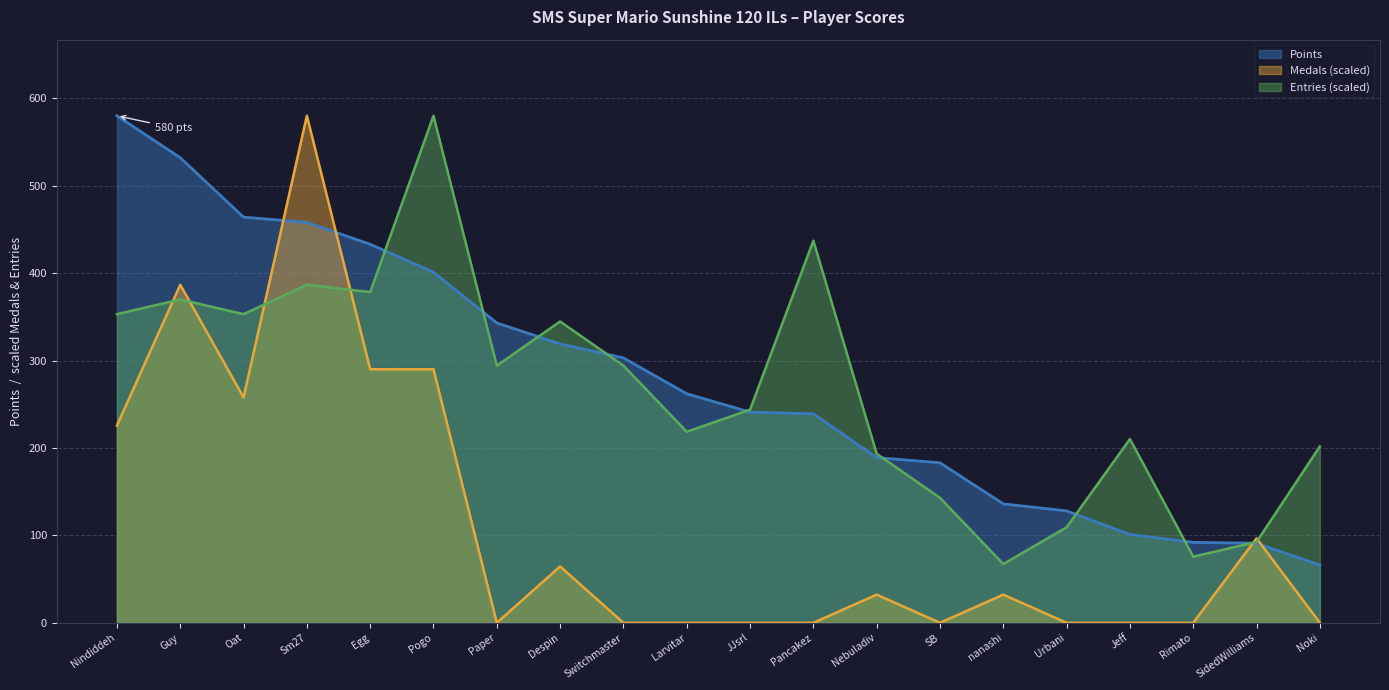

Between JJsrl and SidedWilliams, which series saw the biggest shift?

Entries (scaled)